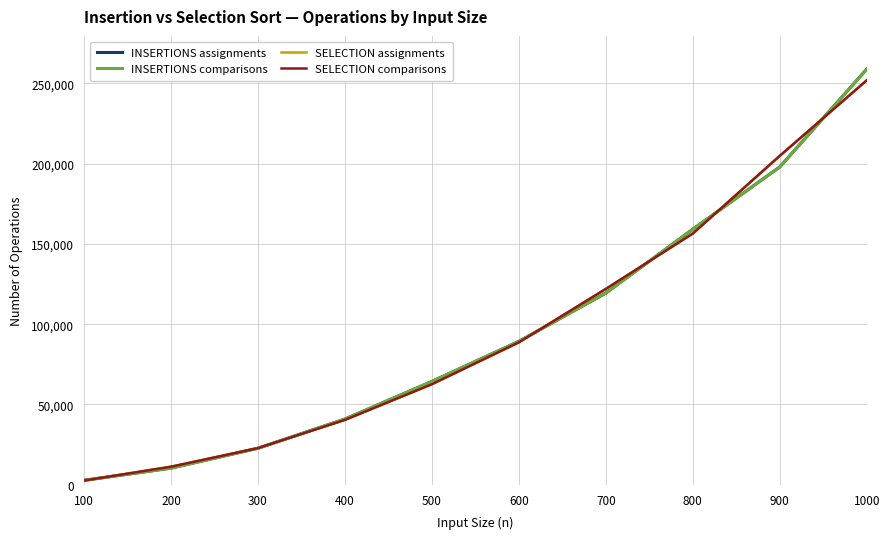

What is the highest value of the INSERTIONS comparisons series?

258929